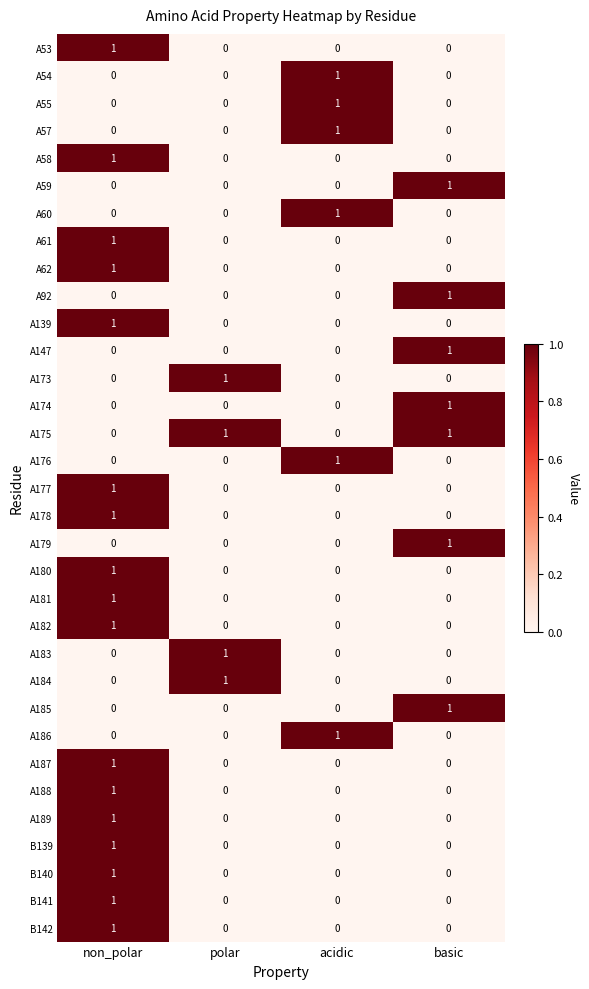

Is it true that A58 equals 0 at basic?

True